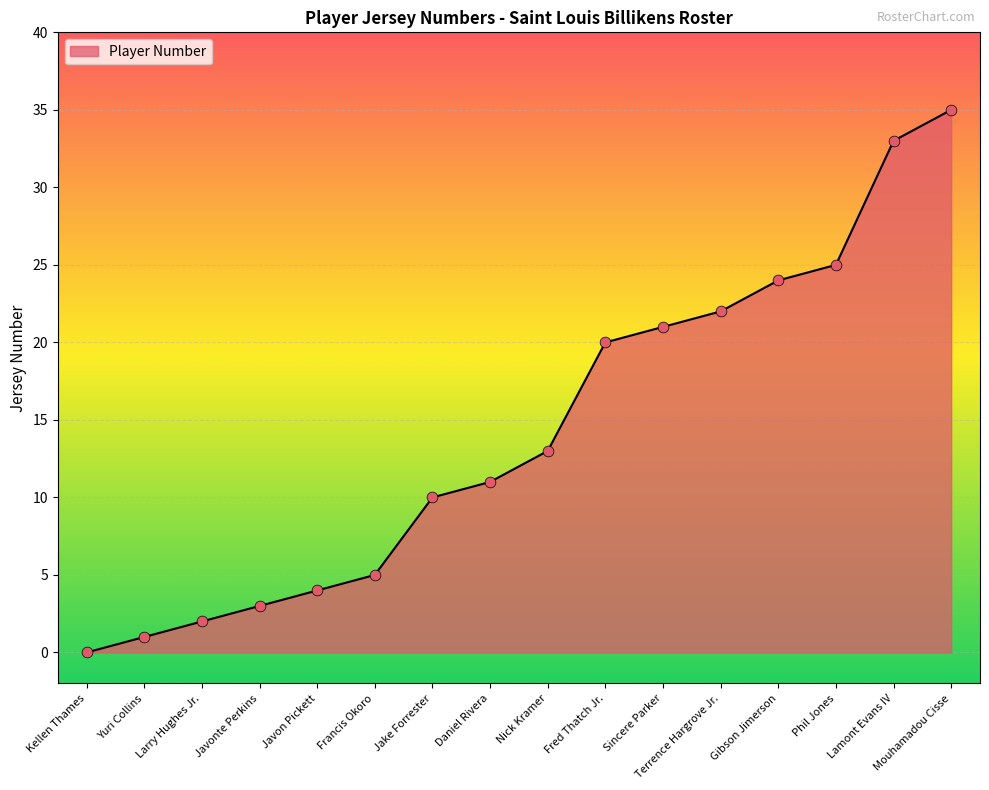

What is the change in value from Kellen Thames to Terrence Hargrove Jr.?

+22